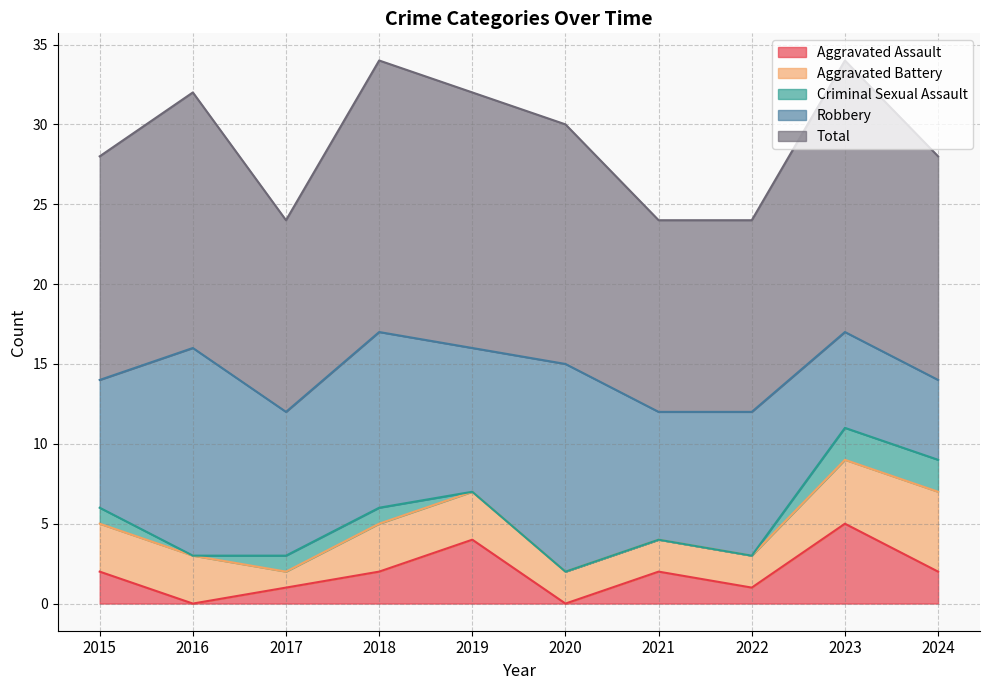

The Robbery series shows 3 at 2019. True or false?

False